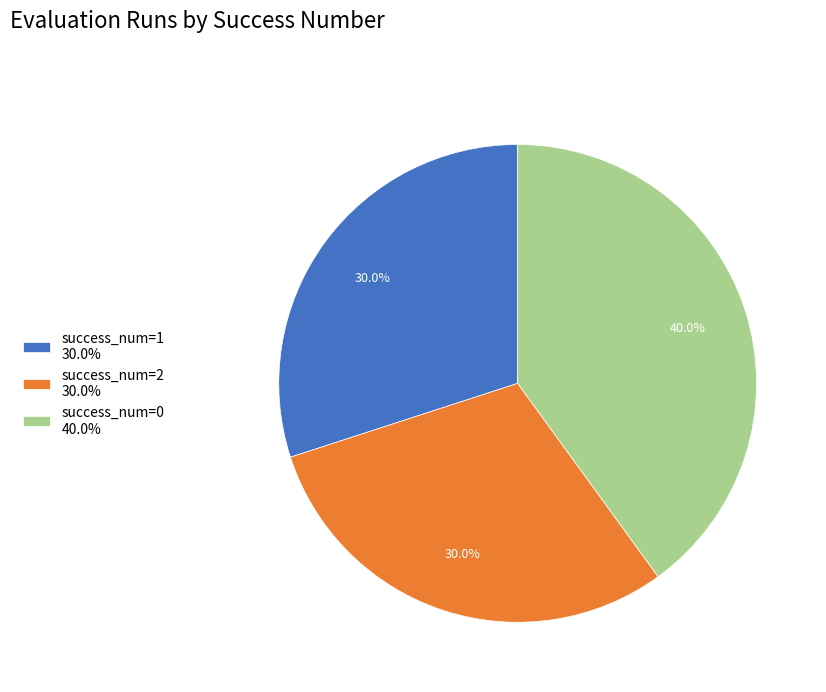

Approximately how many times larger is the value at success_num=1 30.0% compared to success_num=2 30.0%?

1.0